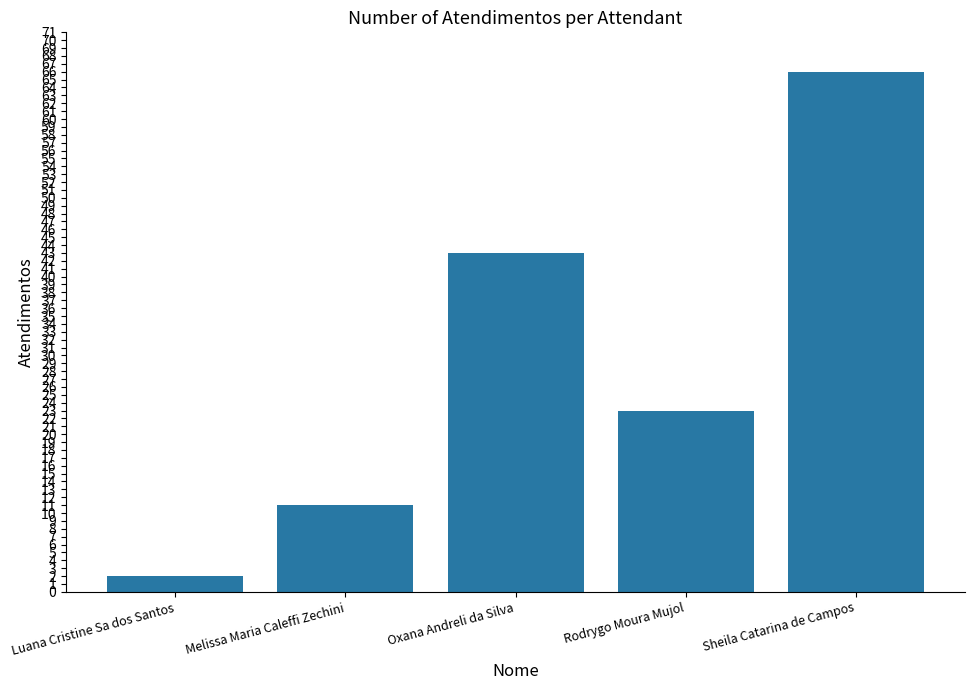

Rank the categories by value from highest to lowest.

Sheila Catarina de Campos, Oxana Andreli da Silva, Rodrygo Moura Mujol, Melissa Maria Caleffi Zechini, Luana Cristine Sa dos Santos